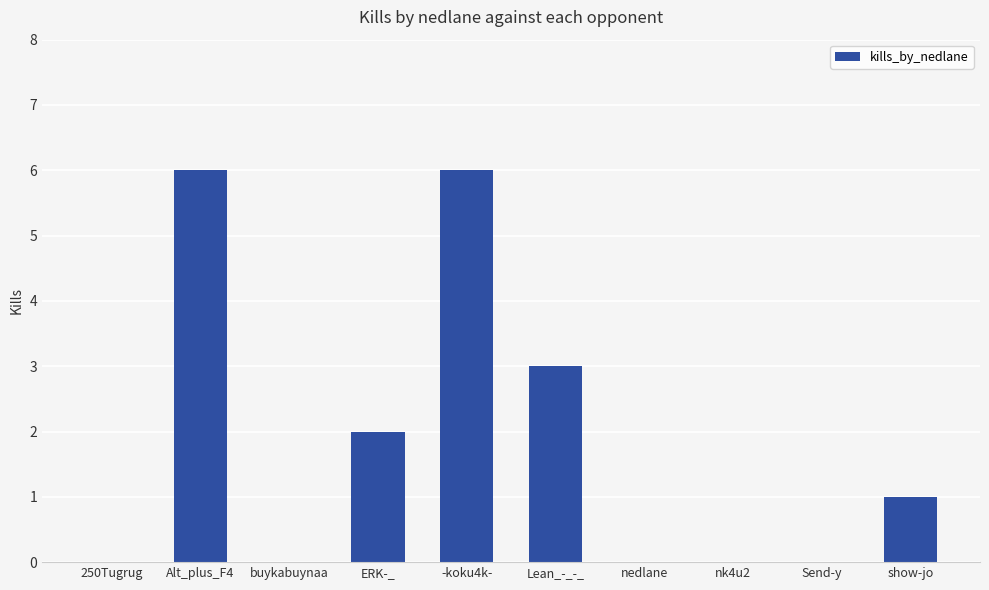

Is it true that the value at 250Tugrug is 0?

True